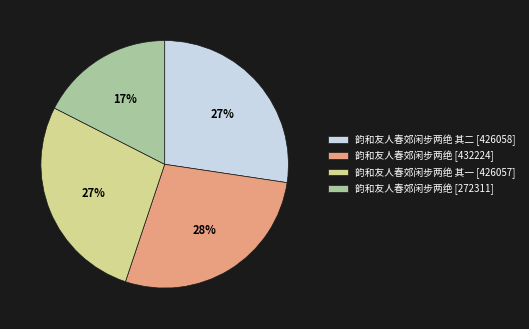

Combined, do 韵和友人春郊闲步两绝 [432224] and 韵和友人春郊闲步两绝 其一 [426057] account for over 50%?

Yes